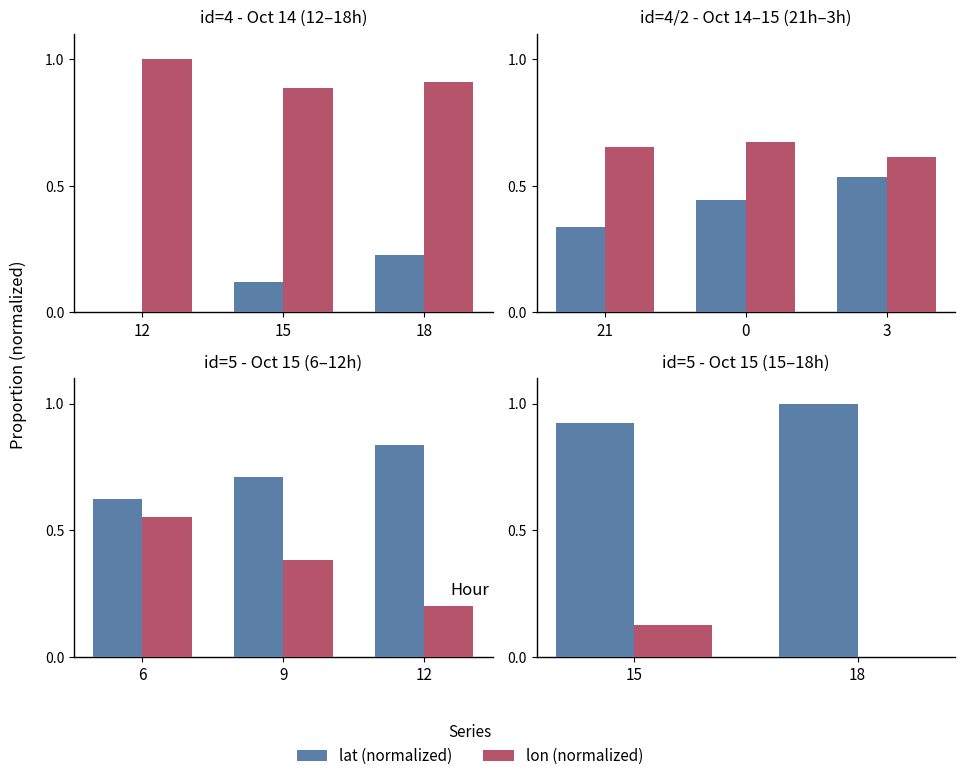

What is the highest value of the lat (normalized) series?

1.0